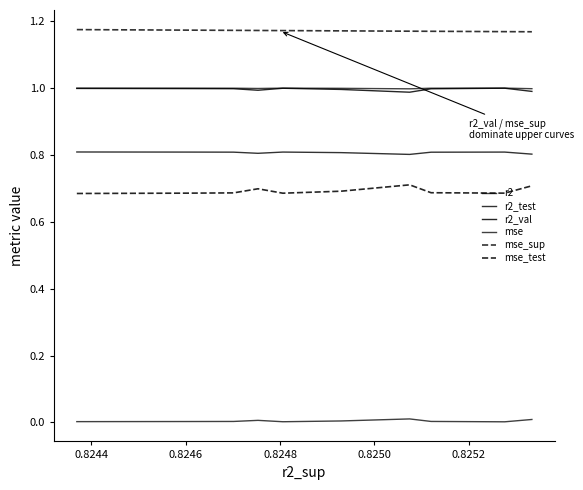

Which series has the largest total across all categories?

mse_sup